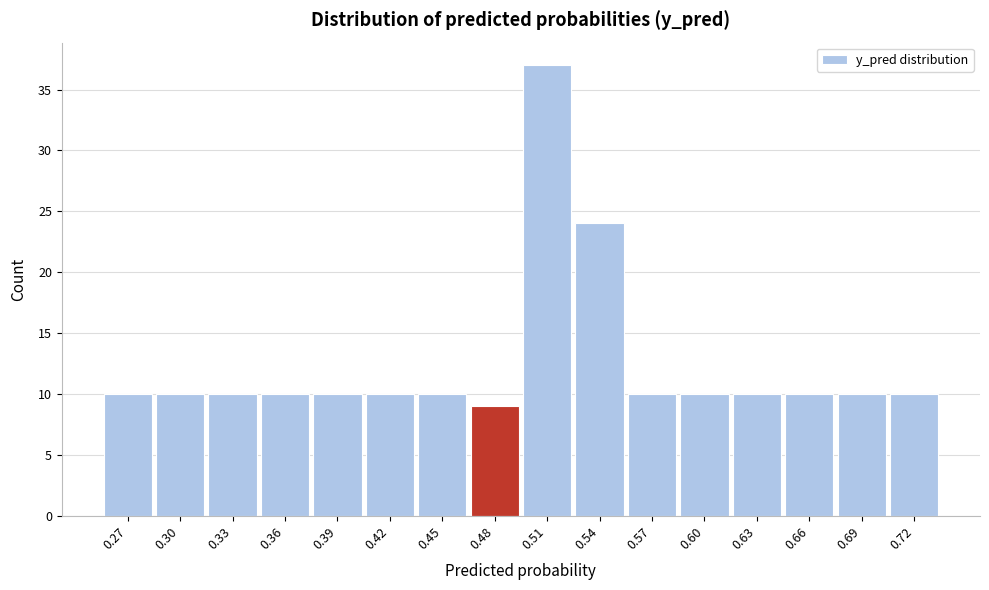

Reading left to right, list all the values displayed in this chart.

10	10	10	10	10	10	10	9	37	24	10	10	10	10	10	10